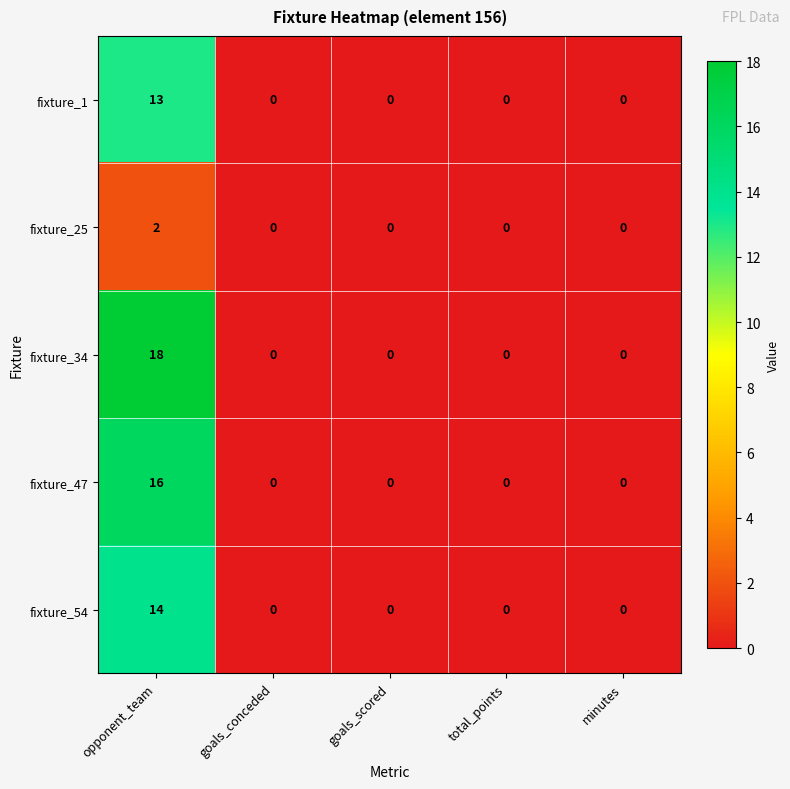

Which series has the largest range (max minus min)?

fixture_34